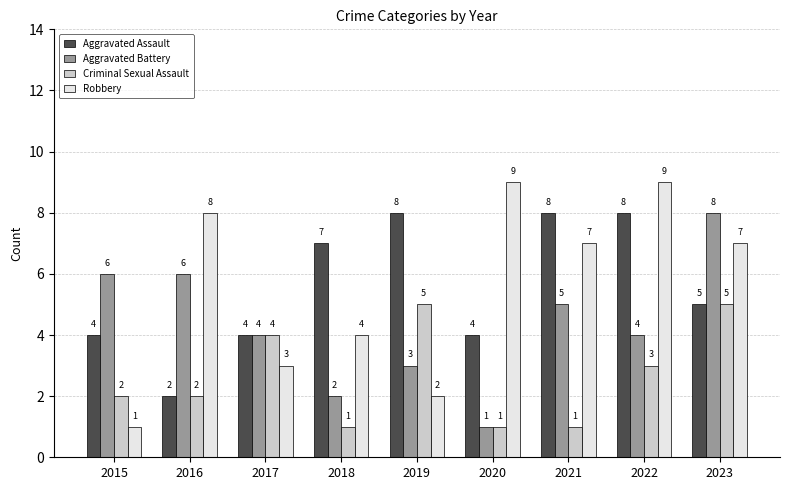

At which label does Aggravated Assault first exceed 5?

2018